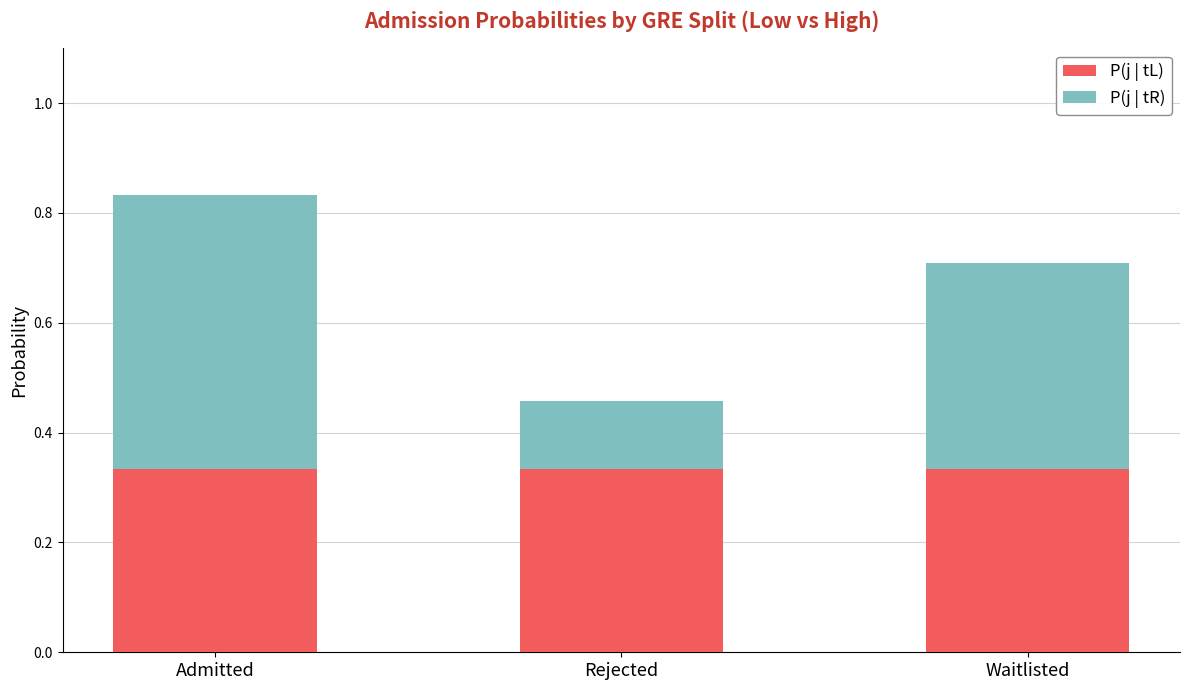

How many bars are there in total?

3